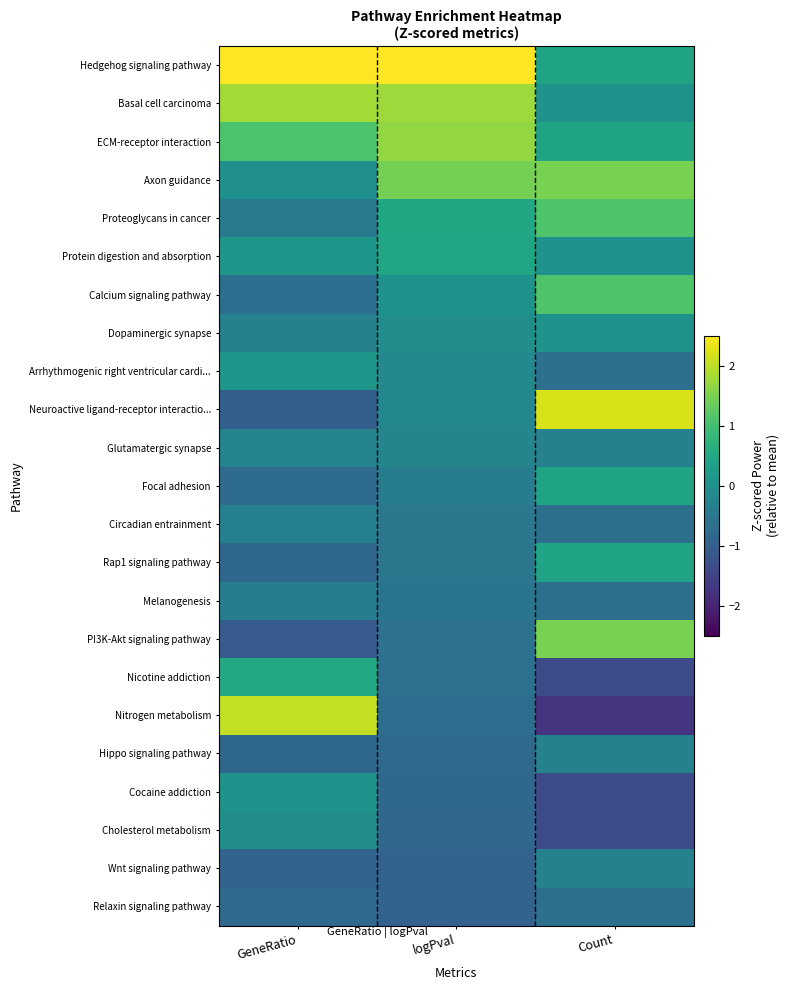

Reading left to right, what are all the values shown in this chart?

Hedgehog signaling pathway: GeneRatio=2.8	logPval=2.9	Count=0.4
Basal cell carcinoma: GeneRatio=1.8	logPval=1.8	Count=0.1
ECM-receptor interaction: GeneRatio=1.1	logPval=1.7	Count=0.4
Axon guidance: GeneRatio=0.0	logPval=1.5	Count=1.5
Proteoglycans in cancer: GeneRatio=-0.4	logPval=0.5	Count=1.1
Protein digestion and absorption: GeneRatio=0.1	logPval=0.5	Count=0.1
Calcium signaling pathway: GeneRatio=-0.7	logPval=0.1	Count=1.1
Dopaminergic synapse: GeneRatio=-0.3	logPval=-0.0	Count=0.1
Arrhythmogenic right ventricular cardi...: GeneRatio=0.2	logPval=-0.1	Count=-0.7
Neuroactive ligand-receptor interactio...: GeneRatio=-1.0	logPval=-0.2	Count=2.2
Glutamatergic synapse: GeneRatio=-0.3	logPval=-0.2	Count=-0.3
Focal adhesion: GeneRatio=-0.7	logPval=-0.4	Count=0.4
Circadian entrainment: GeneRatio=-0.3	logPval=-0.5	Count=-0.7
Rap1 signaling pathway: GeneRatio=-0.8	logPval=-0.5	Count=0.4
Melanogenesis: GeneRatio=-0.4	logPval=-0.6	Count=-0.7
PI3K-Akt signaling pathway: GeneRatio=-1.1	logPval=-0.6	Count=1.5
Nicotine addiction: GeneRatio=0.5	logPval=-0.6	Count=-1.4
Nitrogen metabolism: GeneRatio=2.0	logPval=-0.7	Count=-1.7
Hippo signaling pathway: GeneRatio=-0.8	logPval=-0.8	Count=-0.3
Cocaine addiction: GeneRatio=0.1	logPval=-0.8	Count=-1.4
Cholesterol metabolism: GeneRatio=-0.0	logPval=-0.9	Count=-1.4
Wnt signaling pathway: GeneRatio=-0.9	logPval=-0.9	Count=-0.3
Relaxin signaling pathway: GeneRatio=-0.8	logPval=-0.9	Count=-0.7